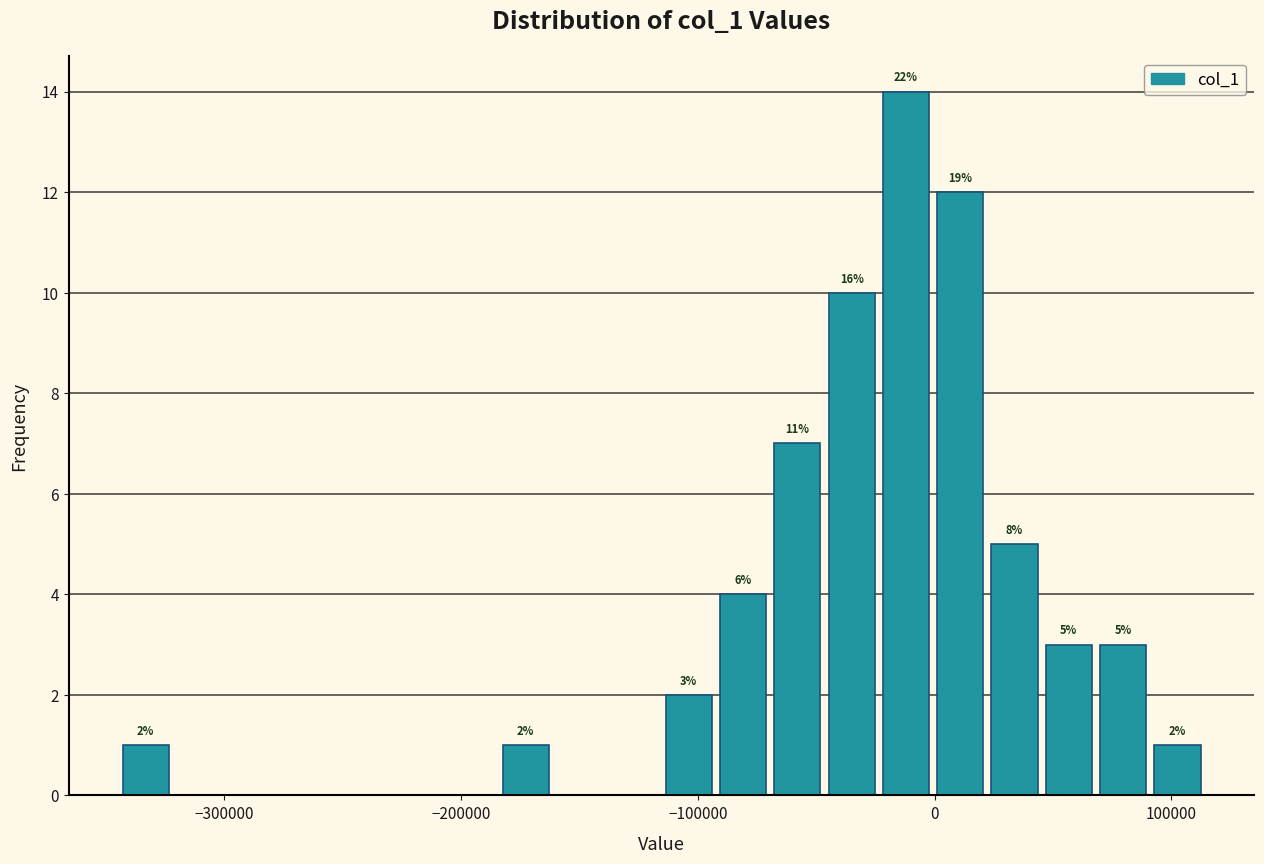

Around what value on the x-axis is the tallest bar? Give the approximate position of its centre, as read against the axis.

-10000